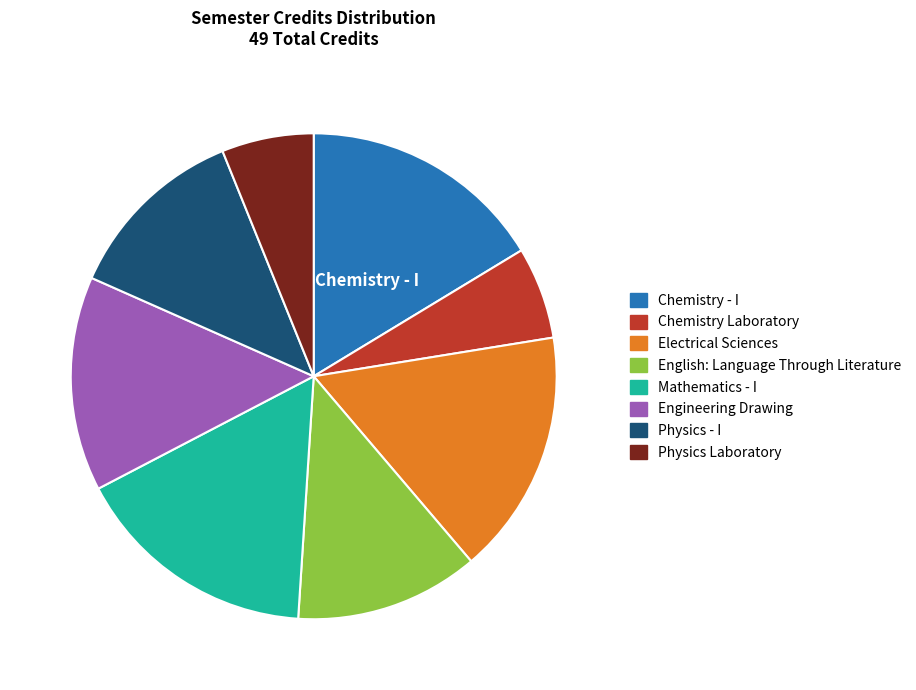

Does any single category account for the majority?

No